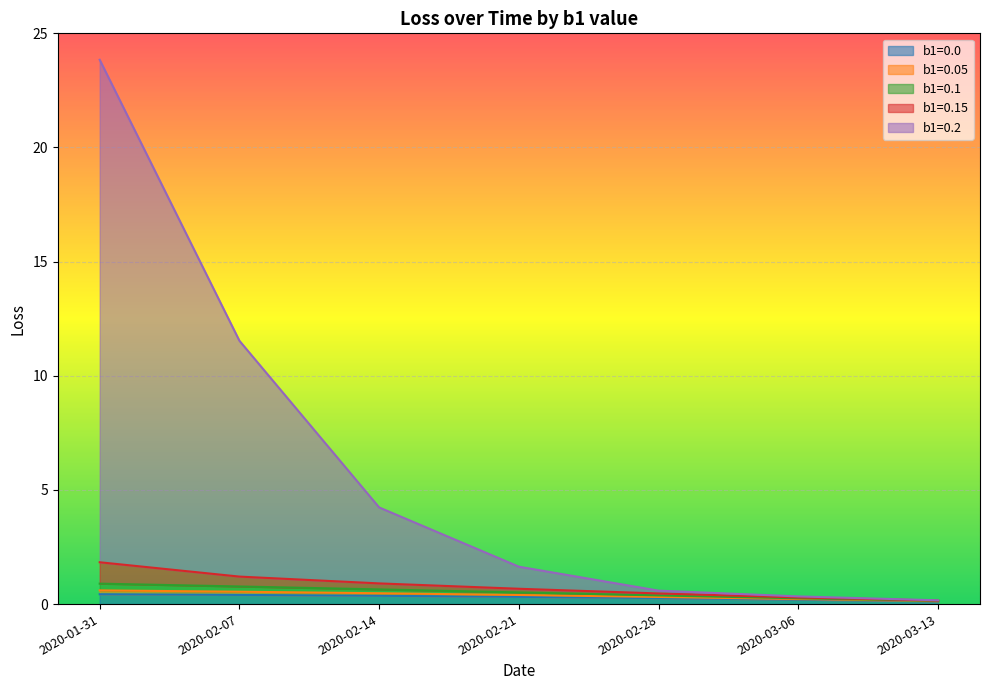

At which label is b1=0.1 closest to 0?

2020-03-13